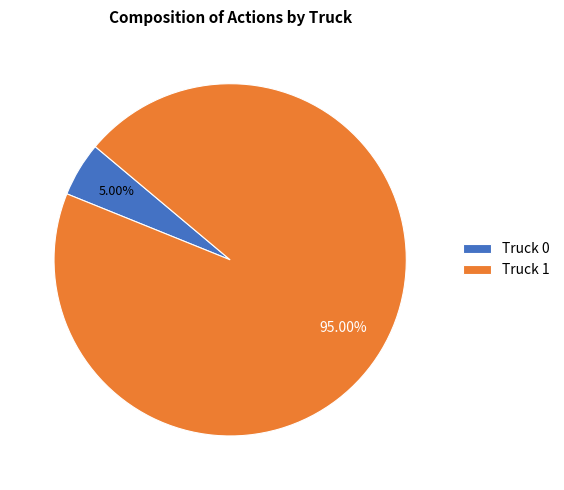

How many slices are in this pie chart?

2